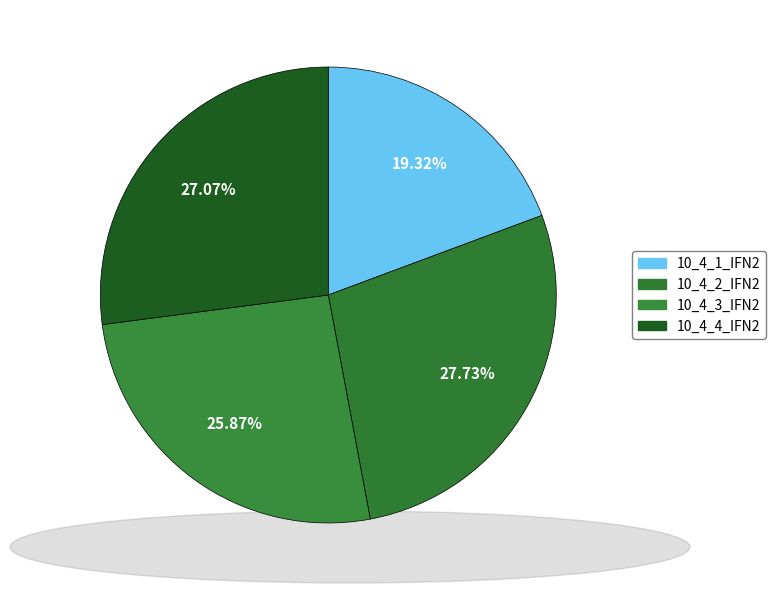

How many segments does this pie chart have?

4